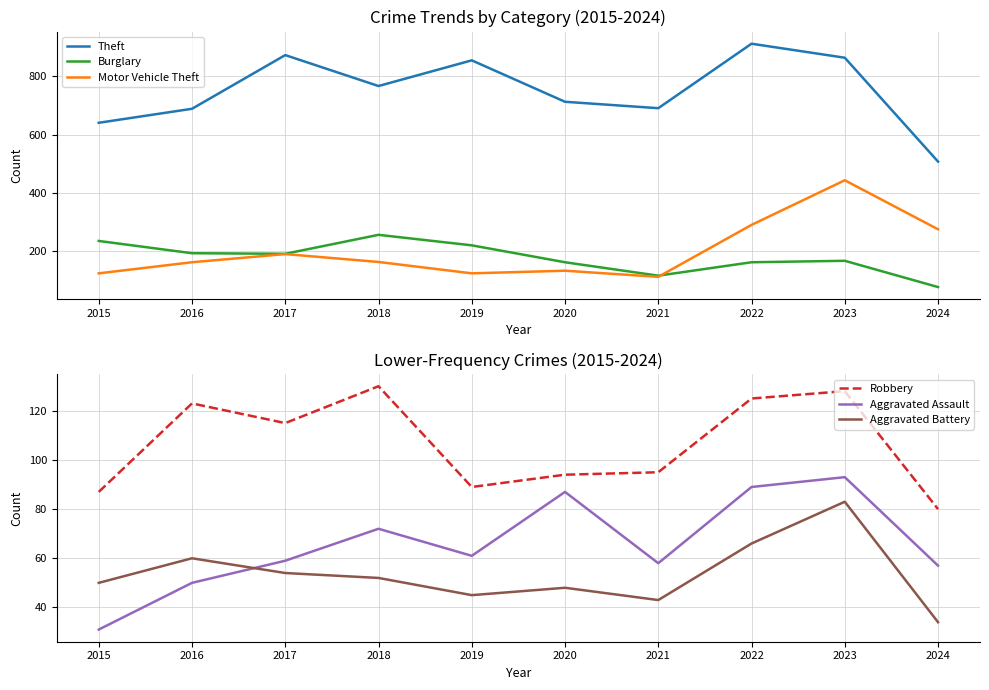

Which series has the largest total across all categories?

Theft